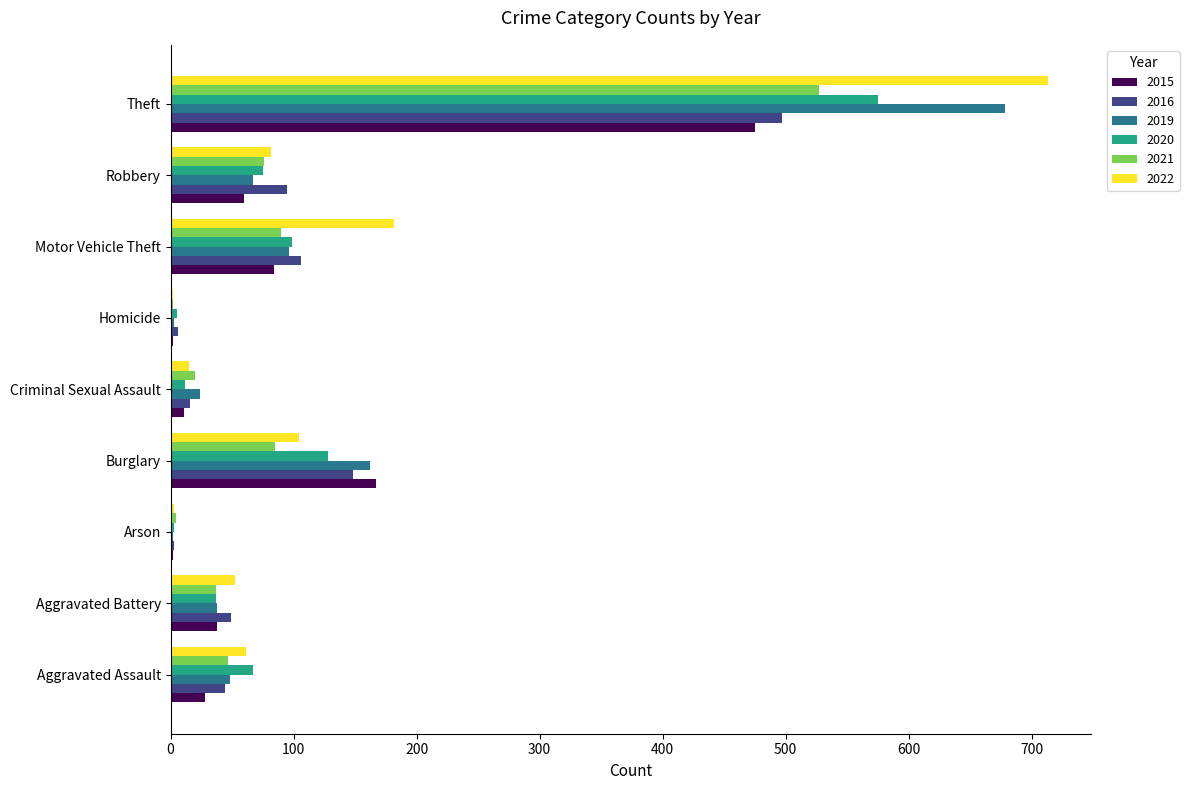

Where is 2015 nearest to the value 238?

Burglary